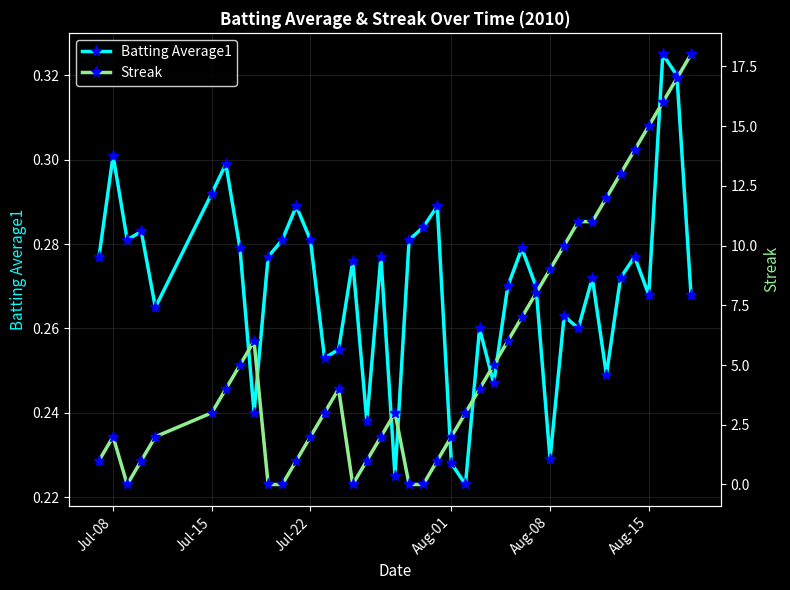

How many intersections are there between Batting Average1 and Streak?

8